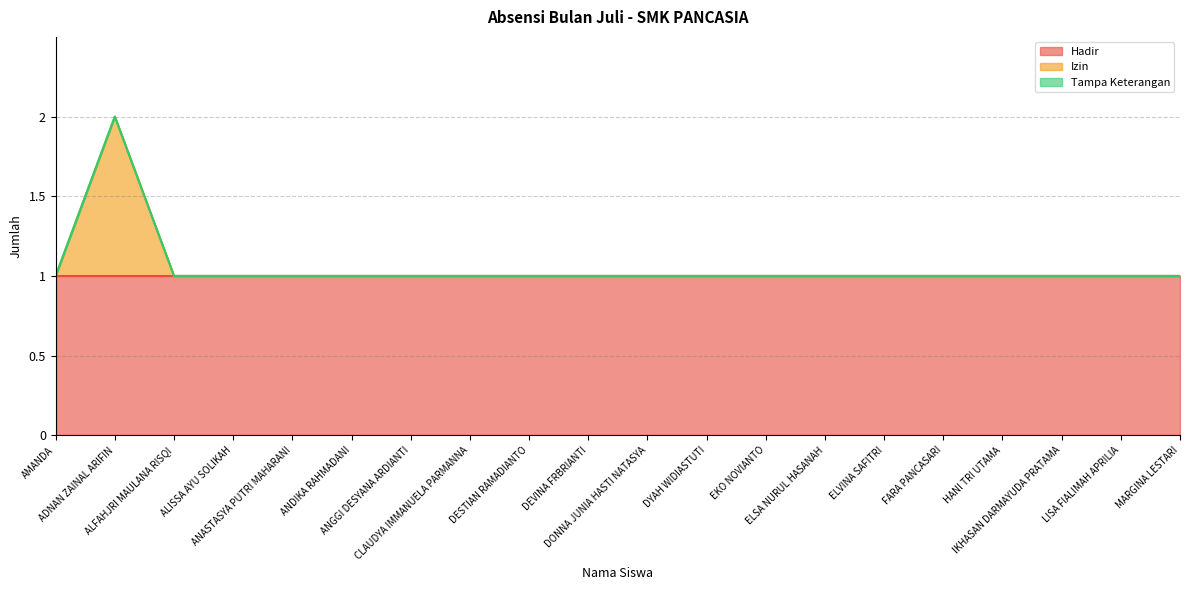

What are all the series names shown in the legend?

Hadir, Izin, Tampa Keterangan